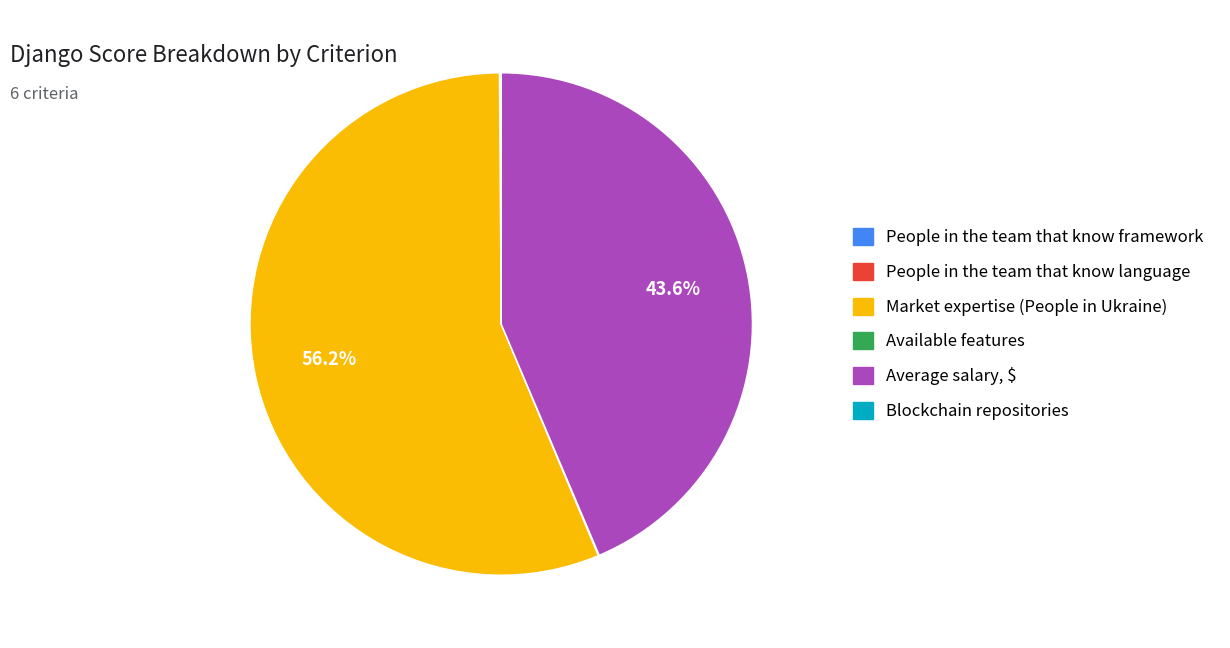

What percentage is NOT represented by Average salary, $?

56.4%